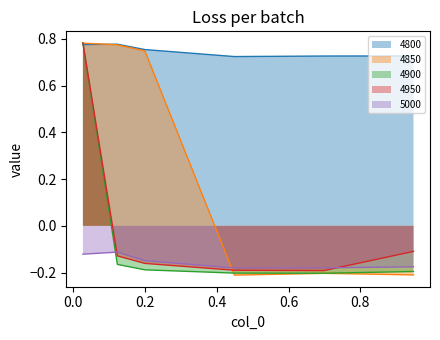

What are all the series names shown in the legend?

4800, 4850, 4900, 4950, 5000